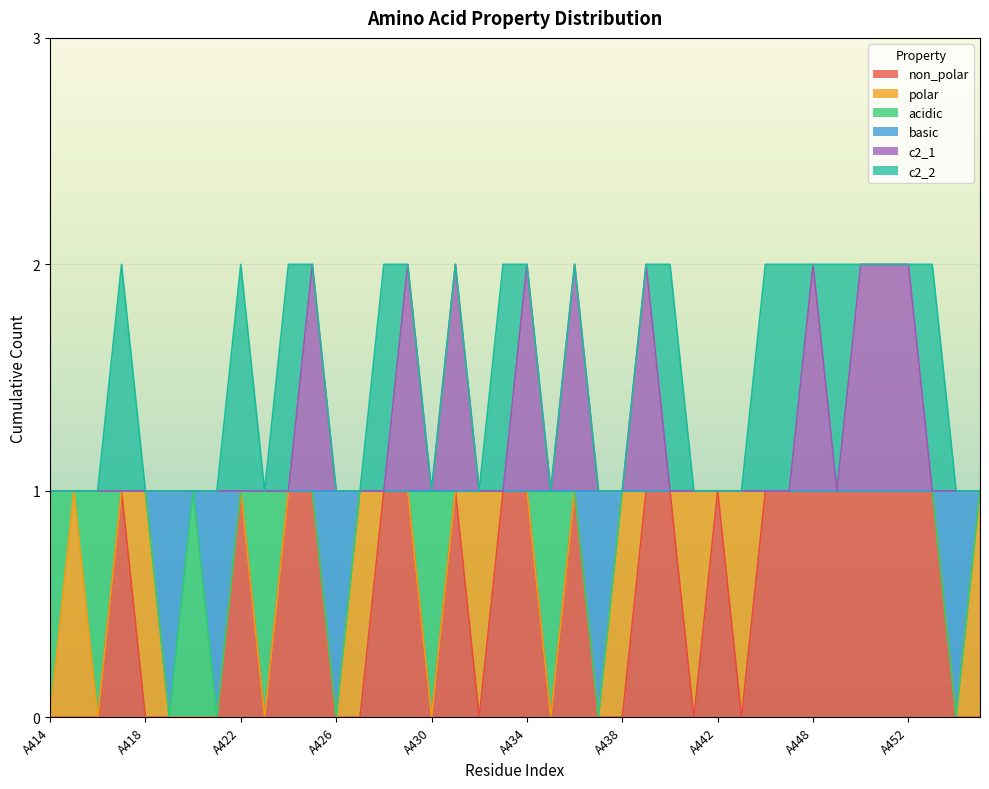

Which category has the lowest value in the basic series?

A419